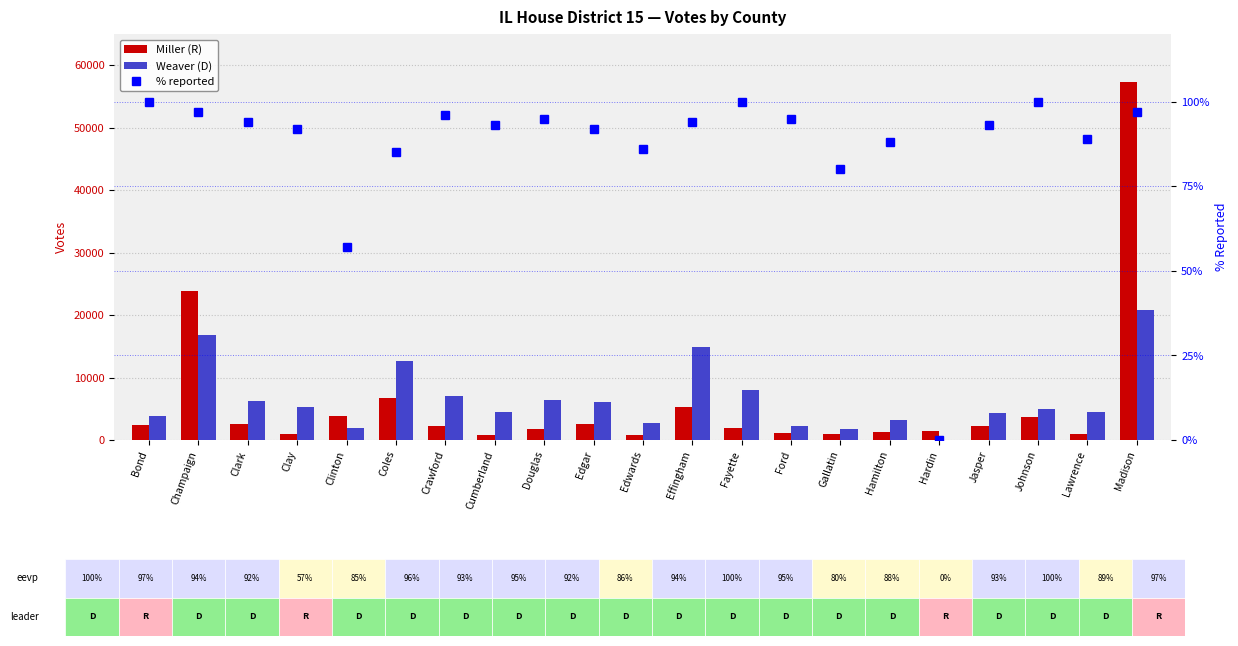

What is the sum of all % reported values?

1823